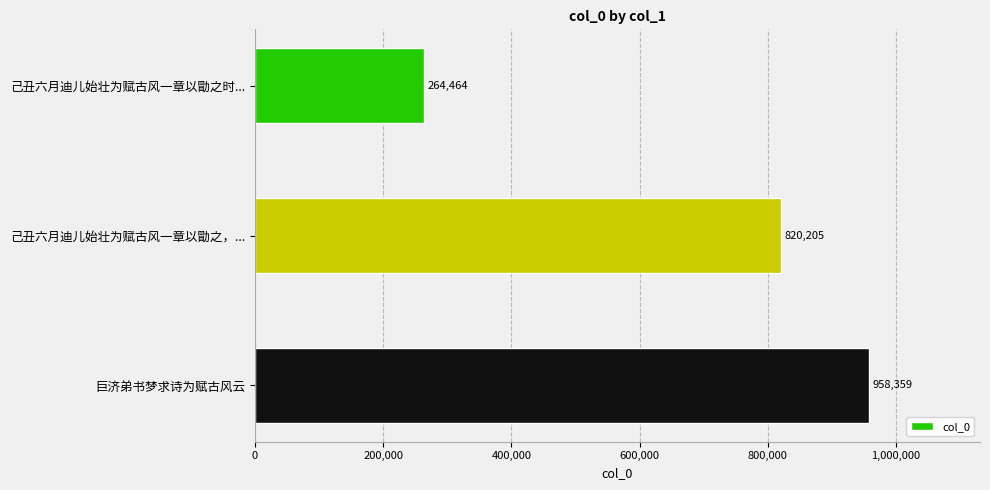

What is the smallest value displayed?

264464